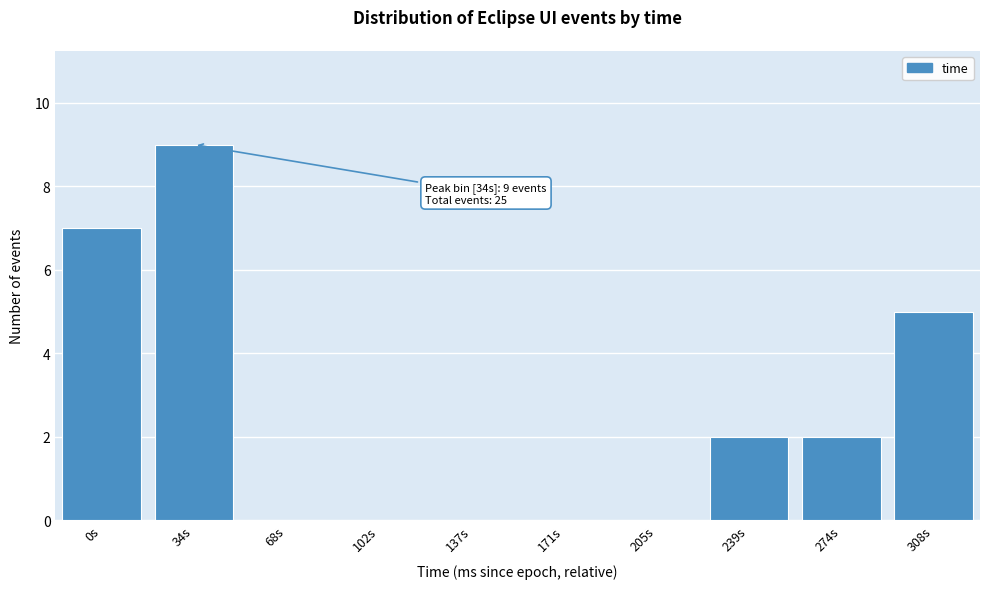

Reading left to right, transcribe all the data shown in this chart.

0s=7	34s=9	68s=0	102s=0	137s=0	171s=0	205s=0	239s=2	274s=2	308s=5